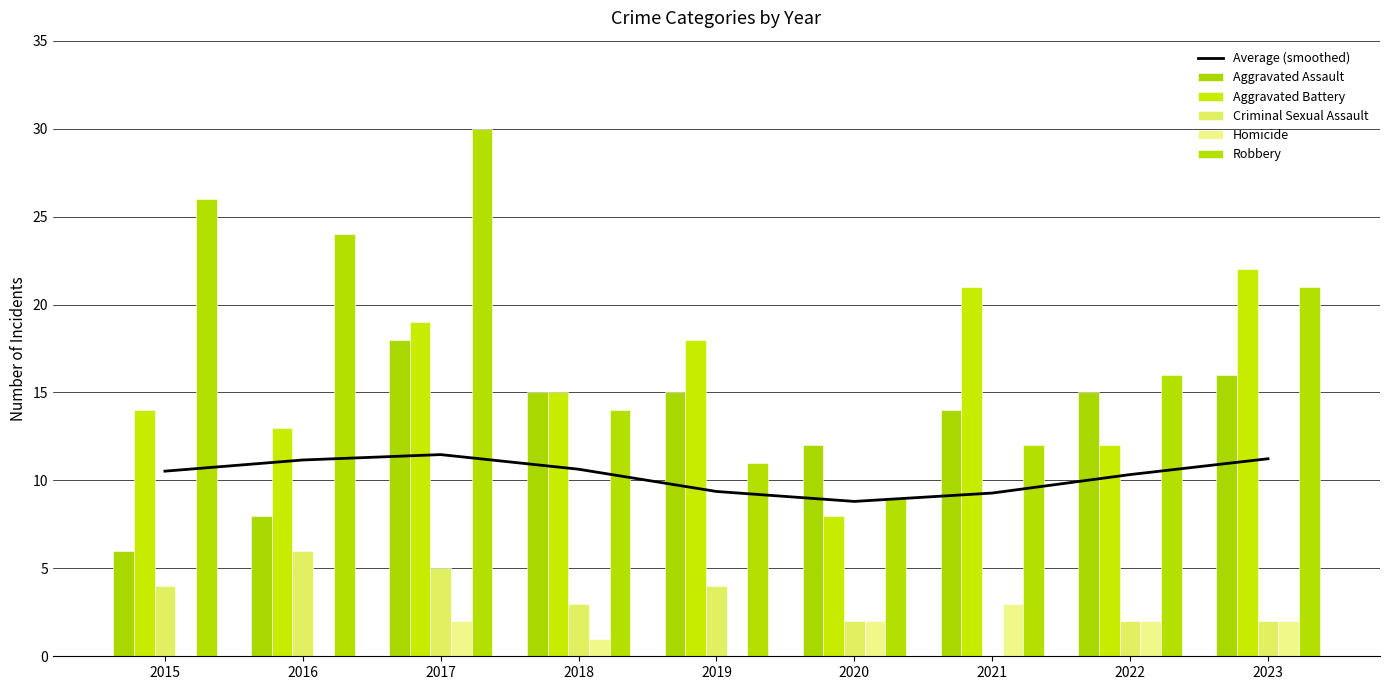

What is the average value of the Homicide series?

1